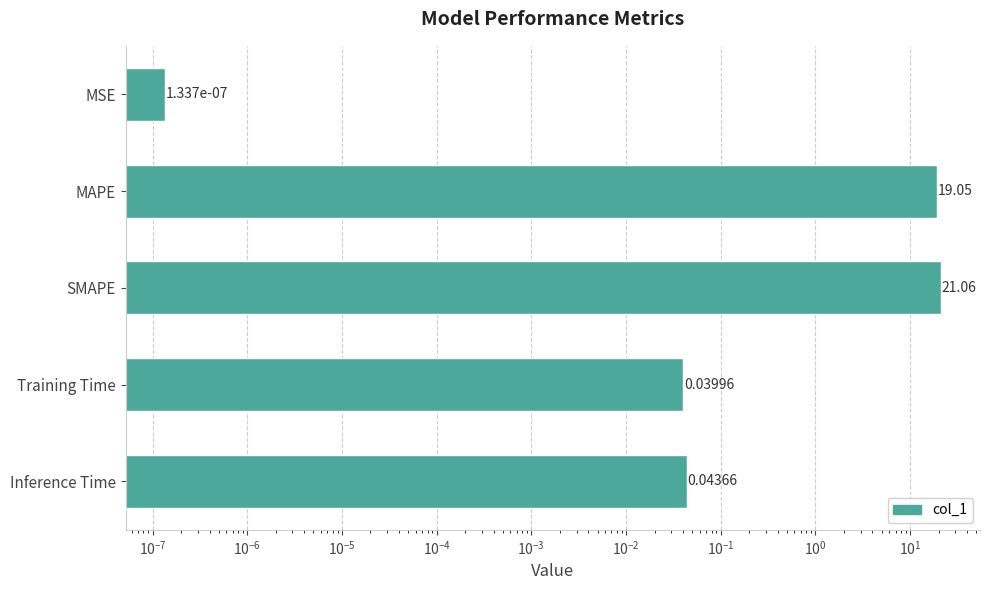

Are the bars horizontal?

Yes